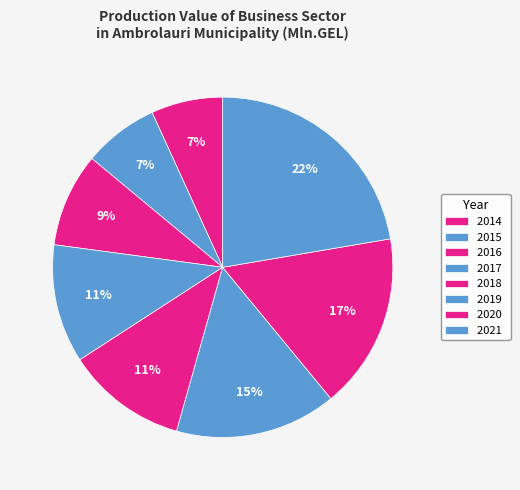

What is the largest slice in the pie chart?

2021